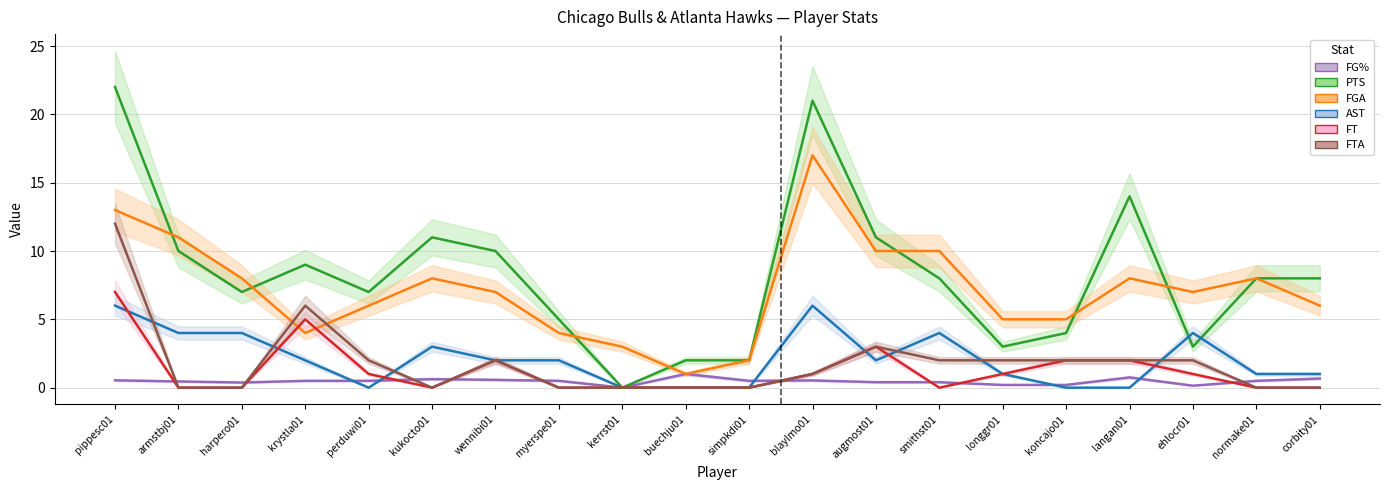

What is the label of the 2nd point from the right?

normake01